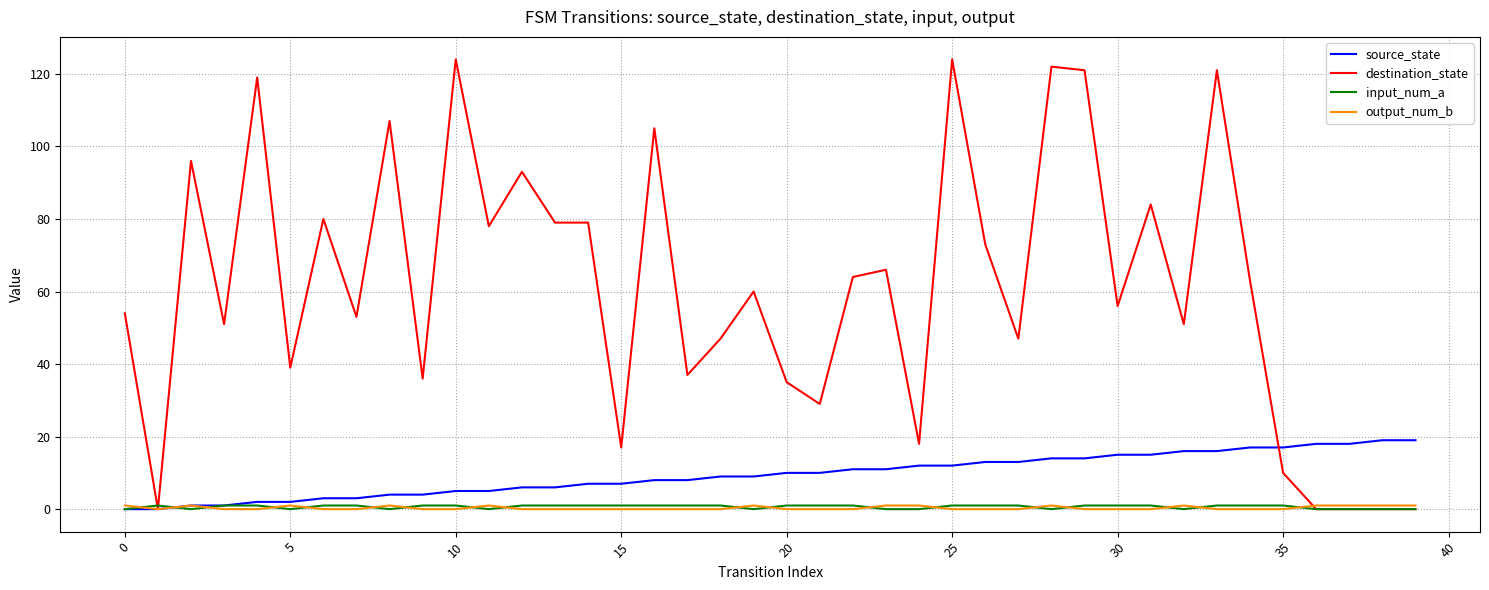

Which series has the largest range (max minus min)?

destination_state